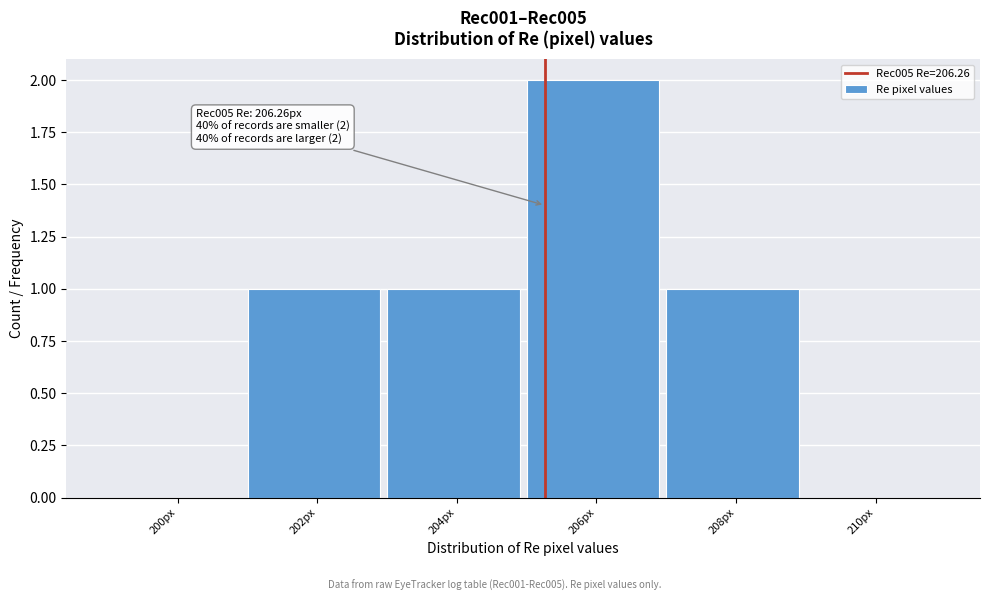

Reading left to right, transcribe all the data shown in this chart.

200px=0	202px=1	204px=1	206px=2	208px=1	210px=0